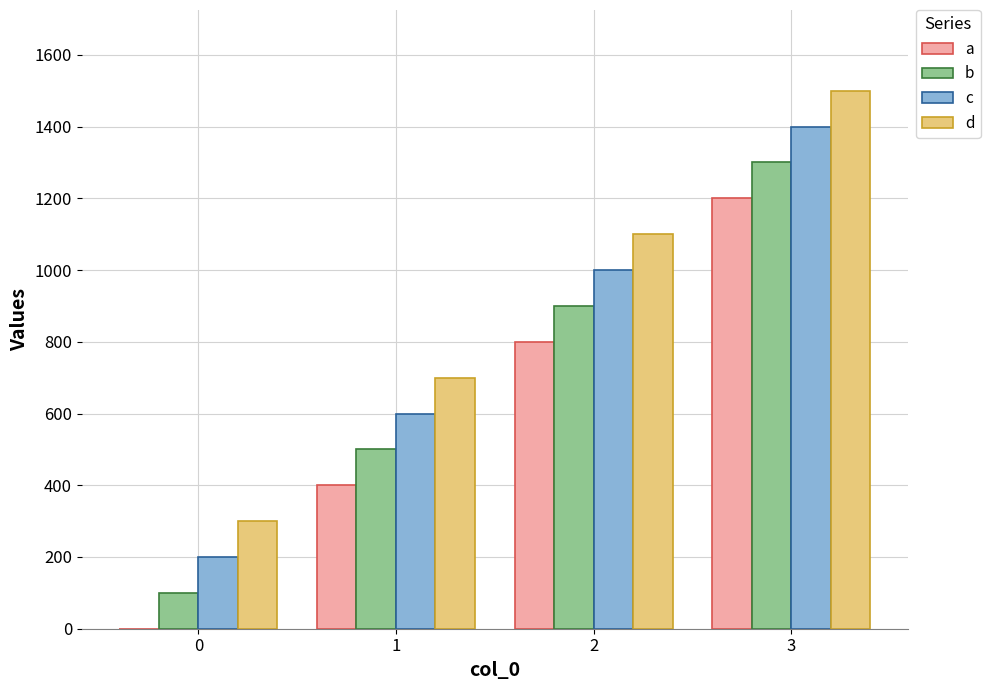

Is the value of a at 1 greater than the value of c at 3?

No